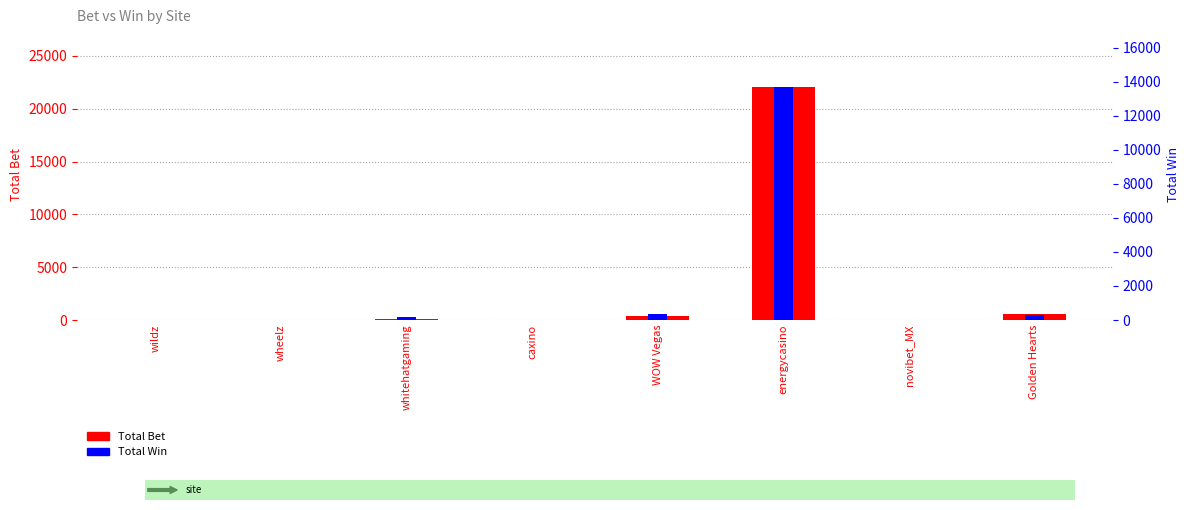

At which label is Total Bet closest to 11010?

Golden Hearts